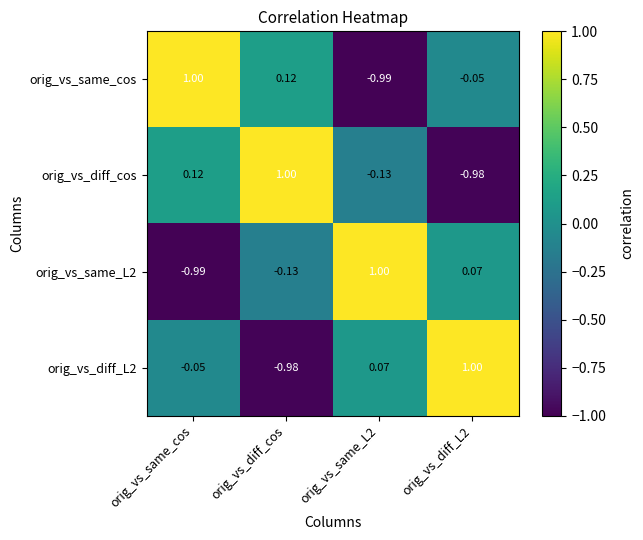

List the series in order of their overall mean, lowest first.

orig_vs_same_L2, orig_vs_diff_cos, orig_vs_diff_L2, orig_vs_same_cos